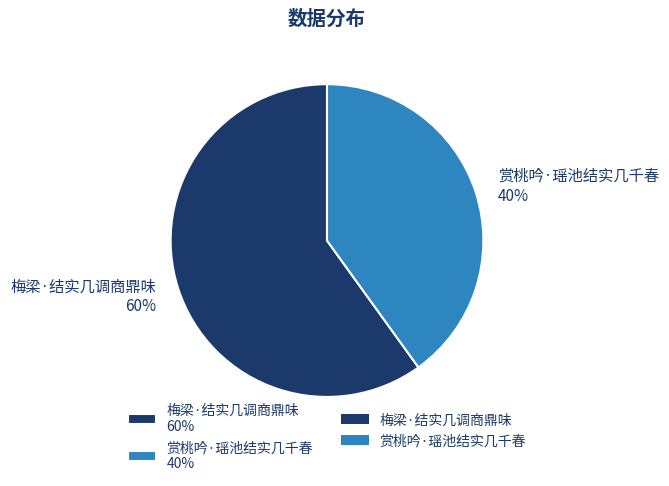

Does any single category account for the majority?

Yes